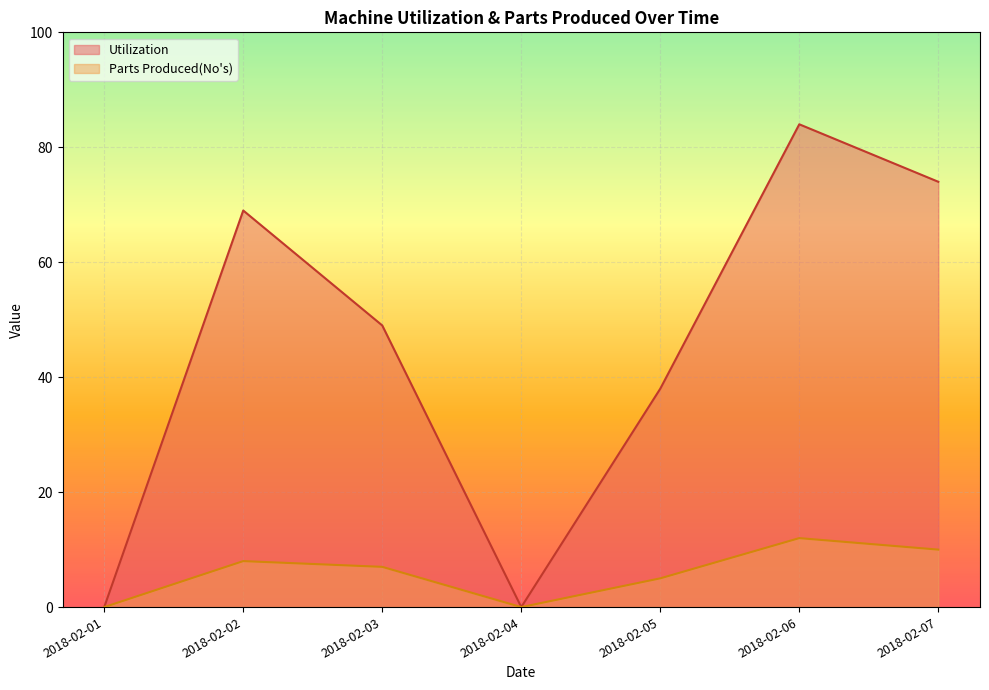

Which label corresponds to the smallest value in the chart?

2018-02-01